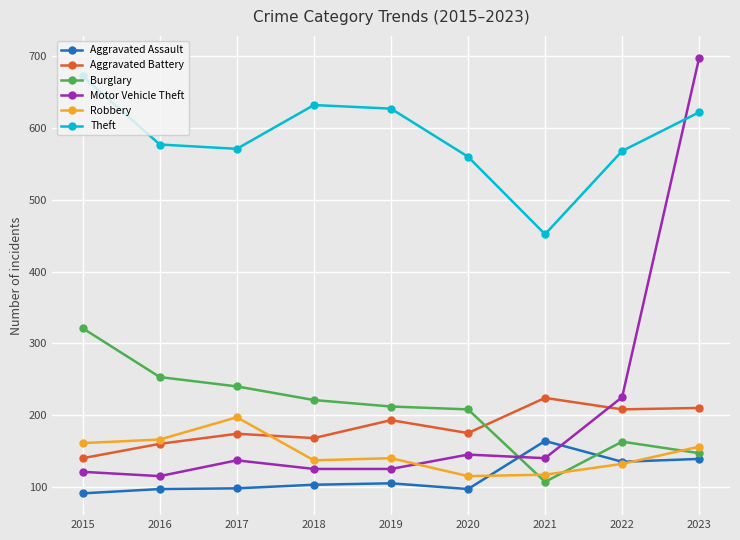

Which series has the largest total across all categories?

Theft